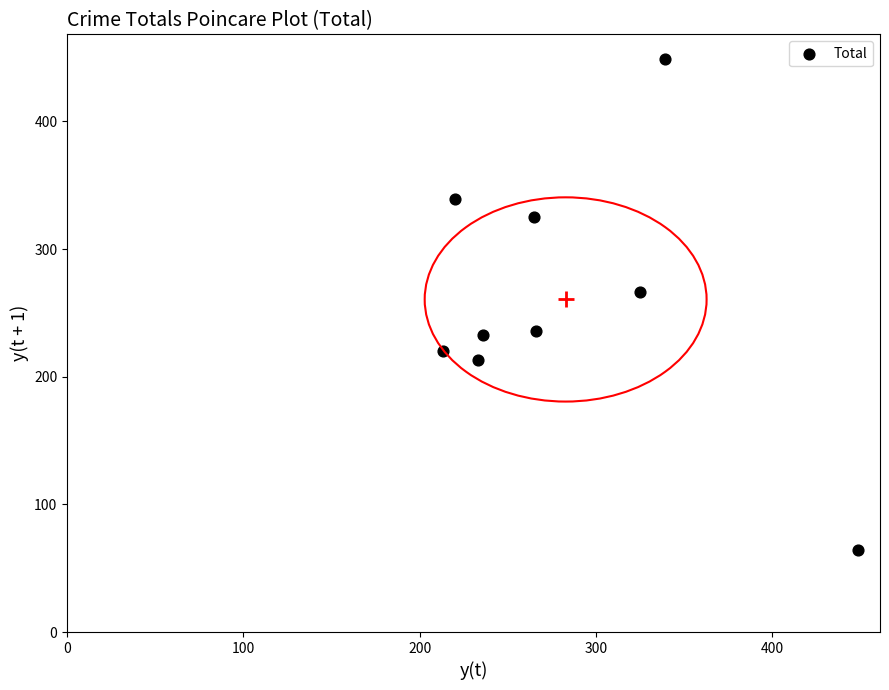

What is the average Y value?

261